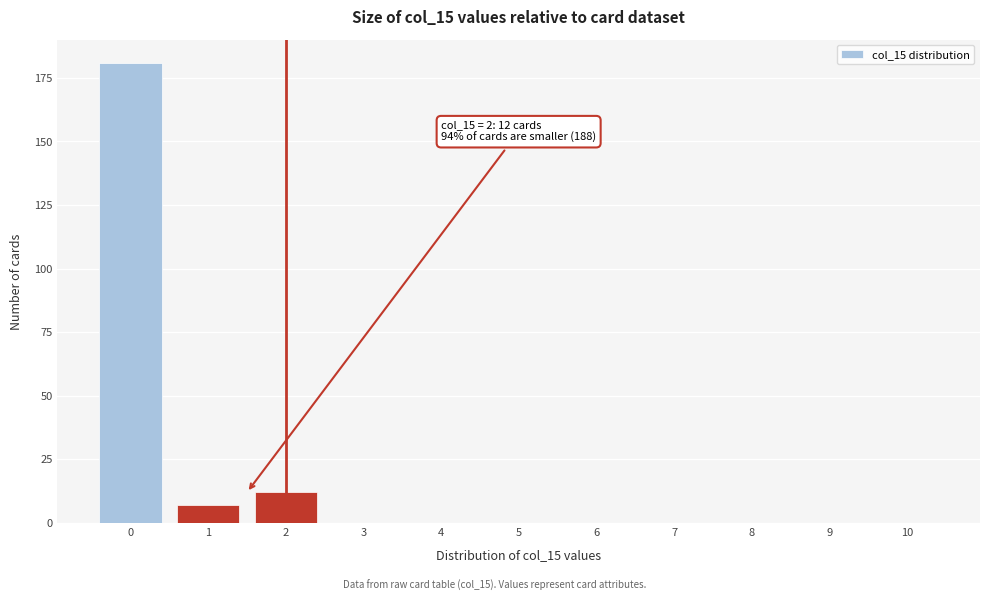

Reading left to right, transcribe all the data shown in this chart.

0=181	1=7	2=12	3=0	4=0	5=0	6=0	7=0	8=0	9=0	10=0